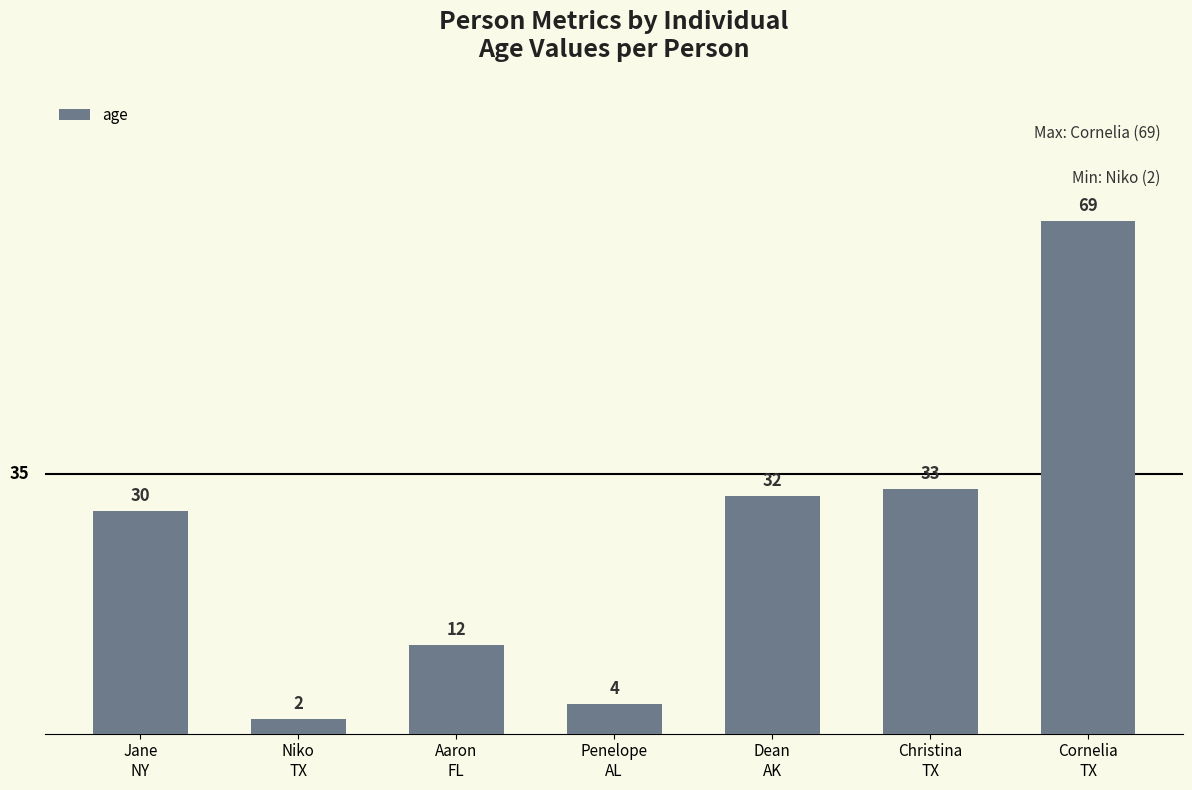

What is the change in value from Christina
TX to Cornelia
TX?

+36